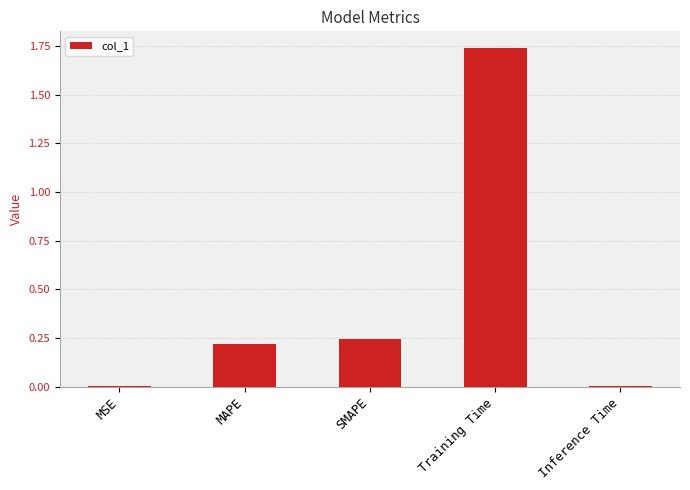

What is the sum of all values?

2.2